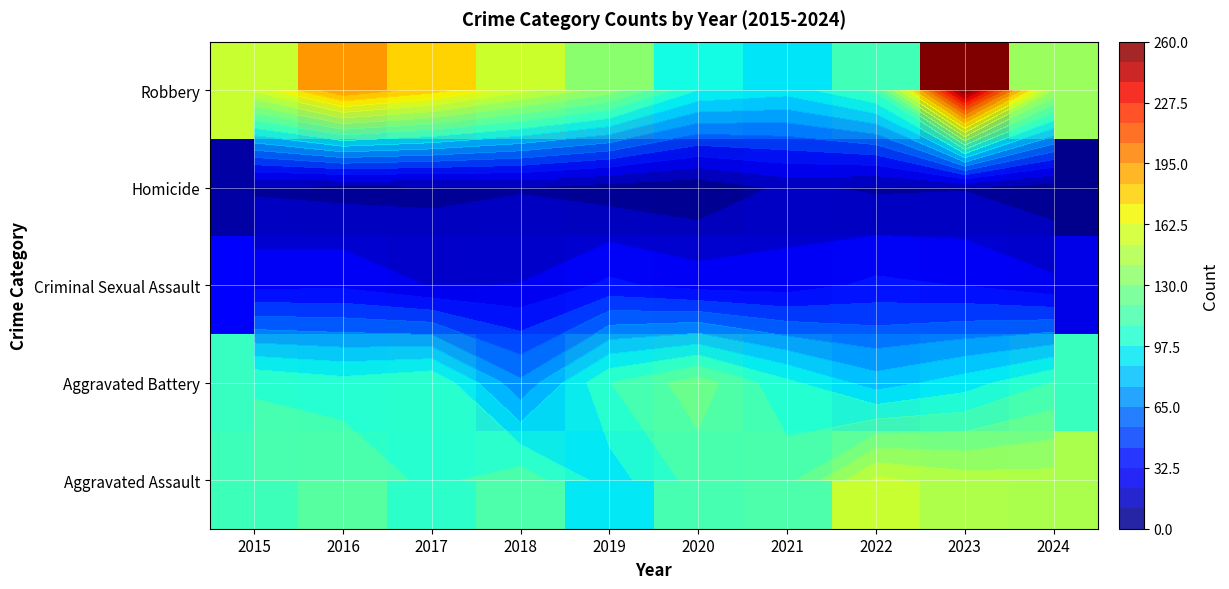

What is the greatest value displayed?

260